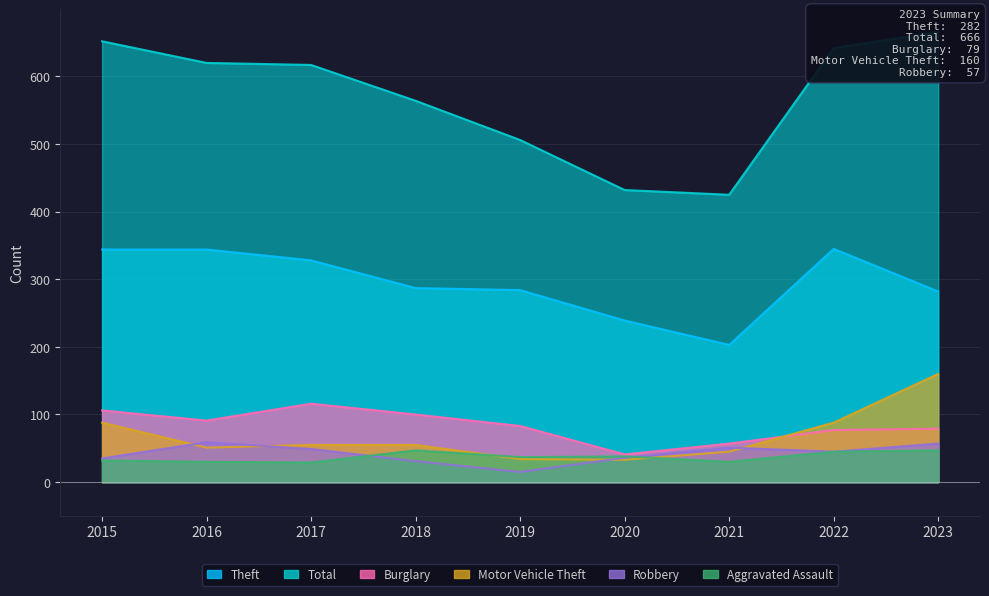

At which category does Burglary reach its first local peak?

2017